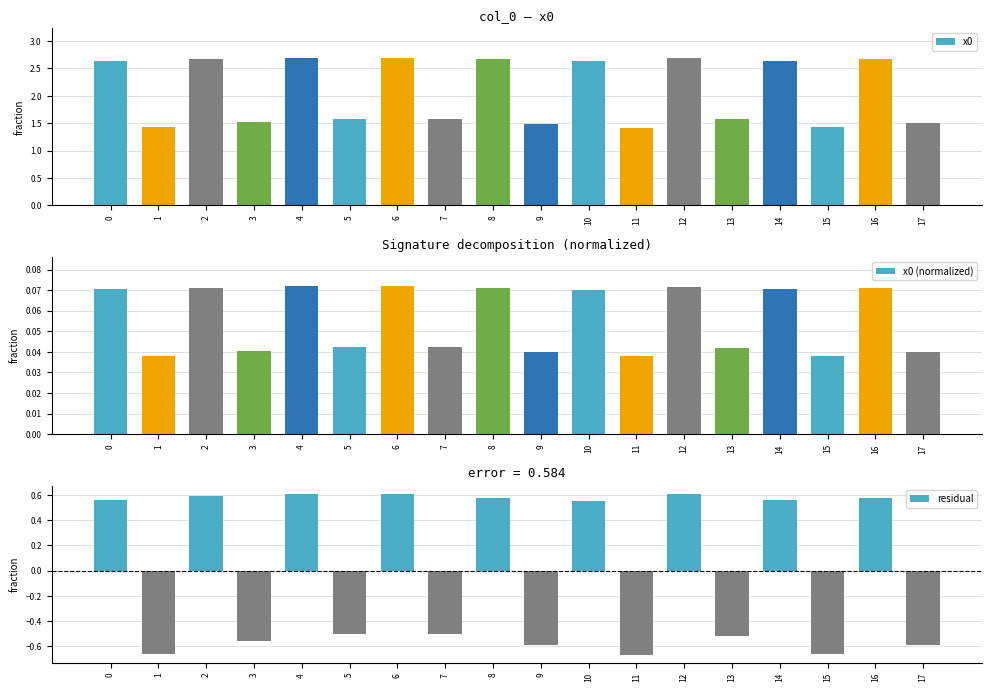

Rank the series at 3 from lowest to highest value.

residual, x0 (normalized), x0